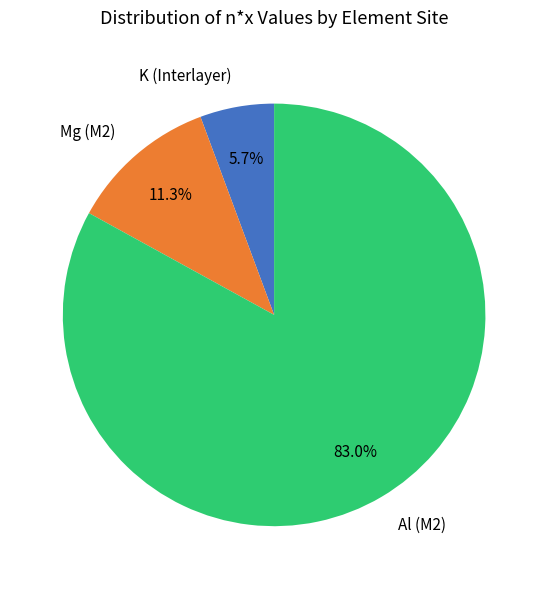

Which slice is the smallest?

K (Interlayer)